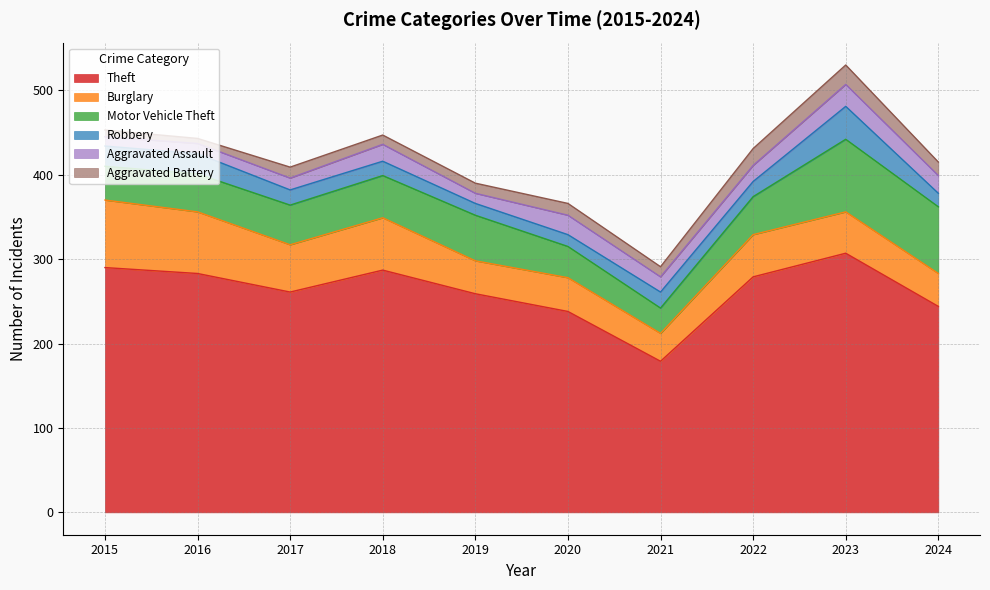

The Aggravated Battery series shows 16 at 2024. True or false?

True